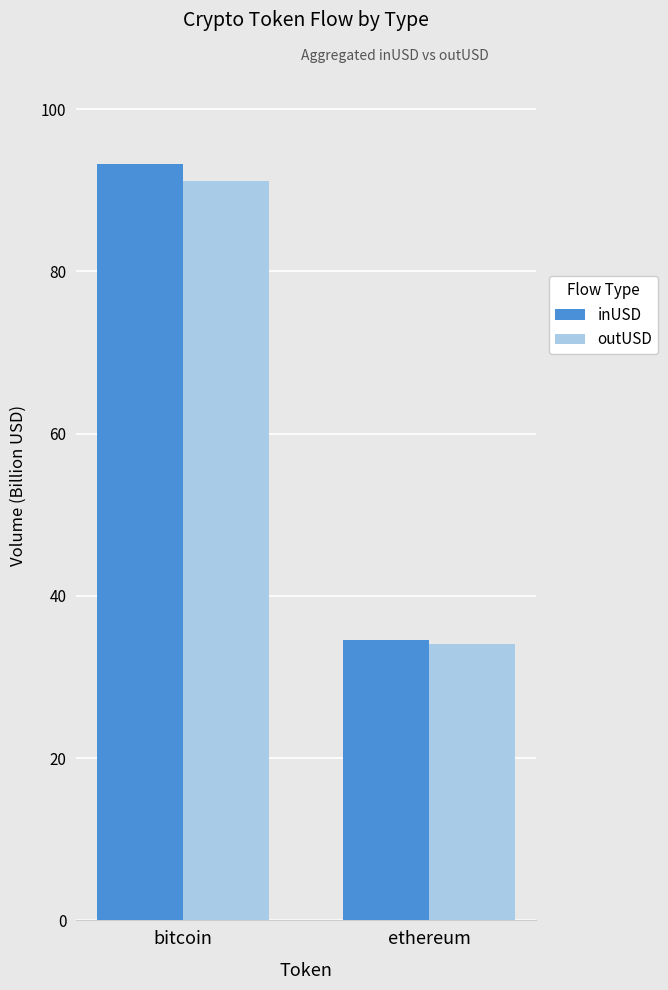

Rank the series at bitcoin from highest to lowest value.

inUSD, outUSD